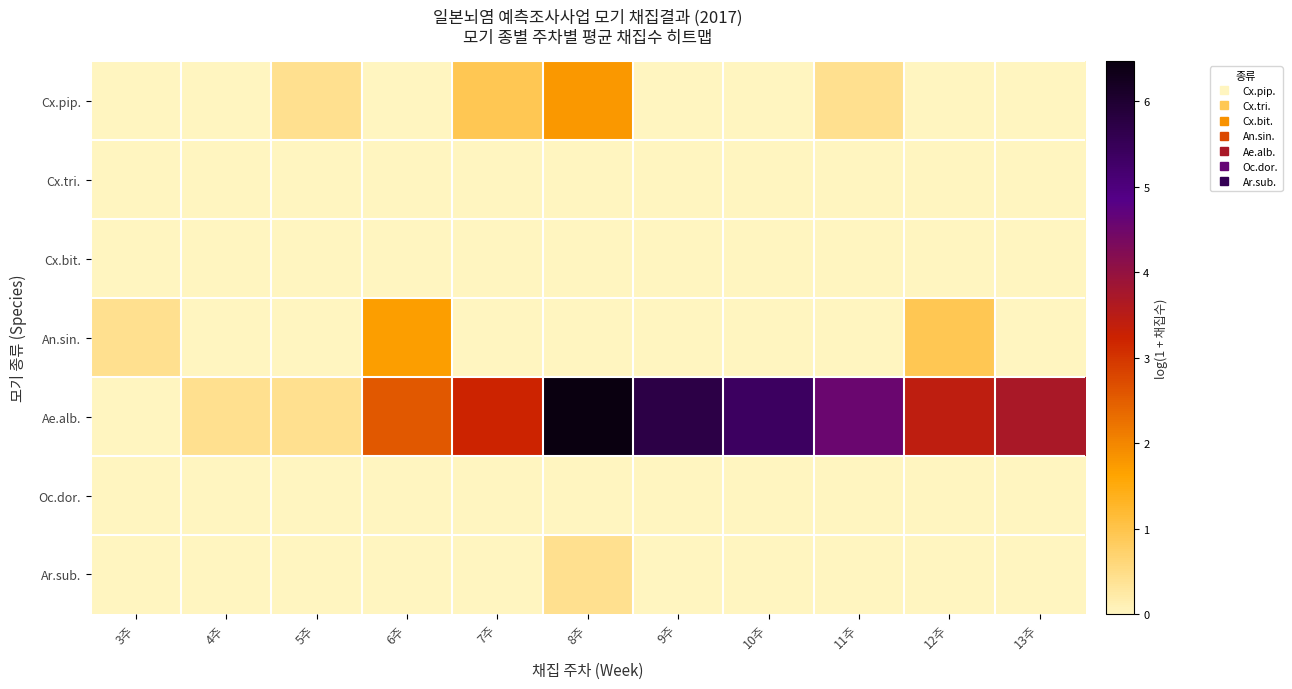

At how many categories does at least one series exceed 3?

7